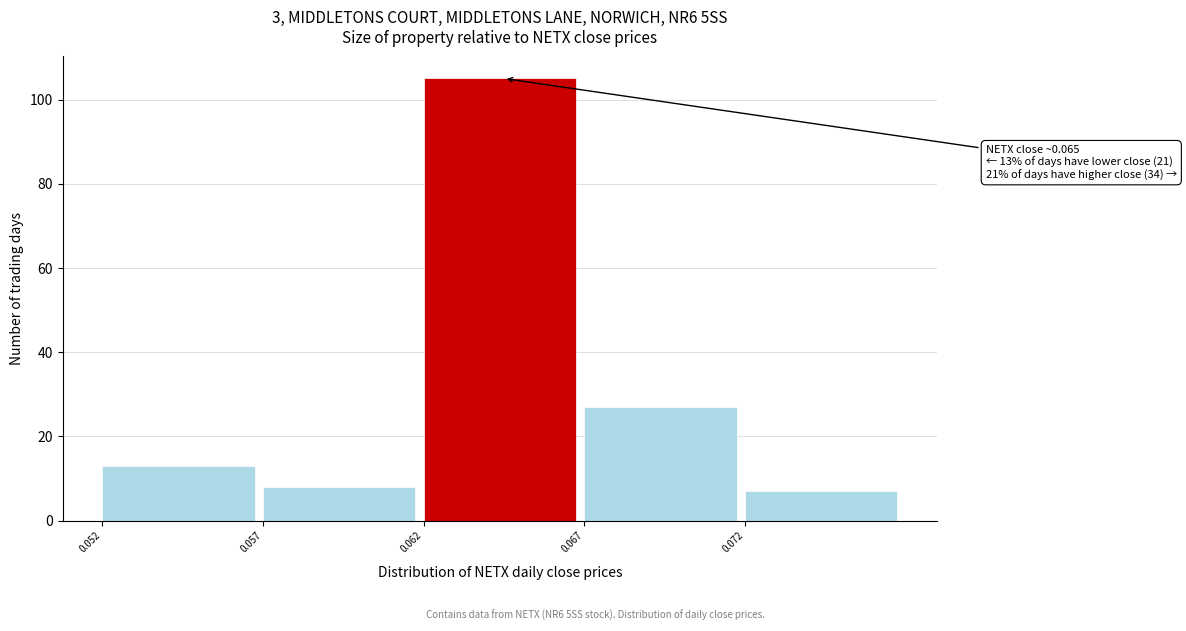

Reading right to left, extract all data points from this chart.

7	27	105	8	13